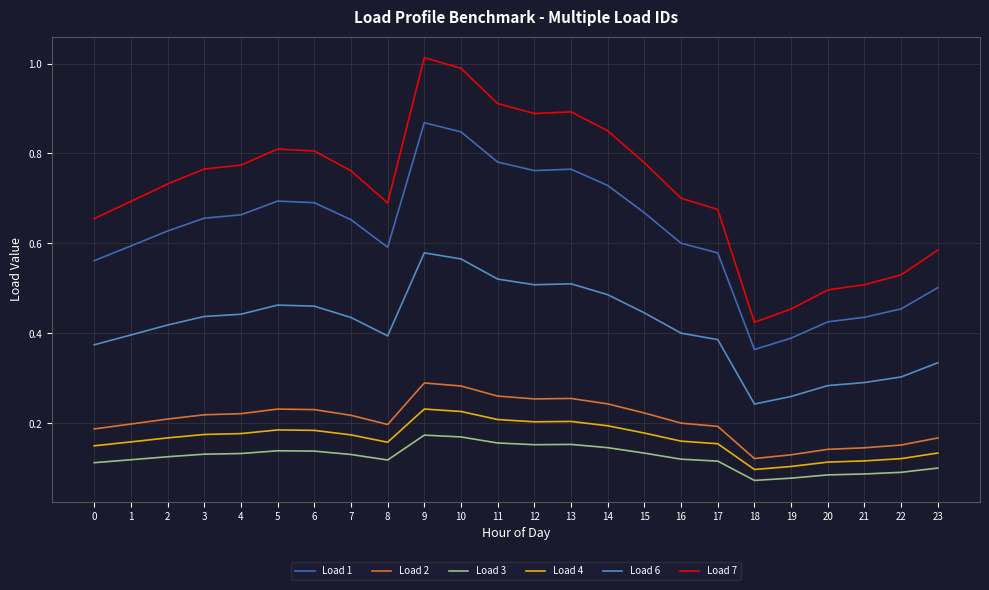

Which series has the largest total across all categories?

Load 7